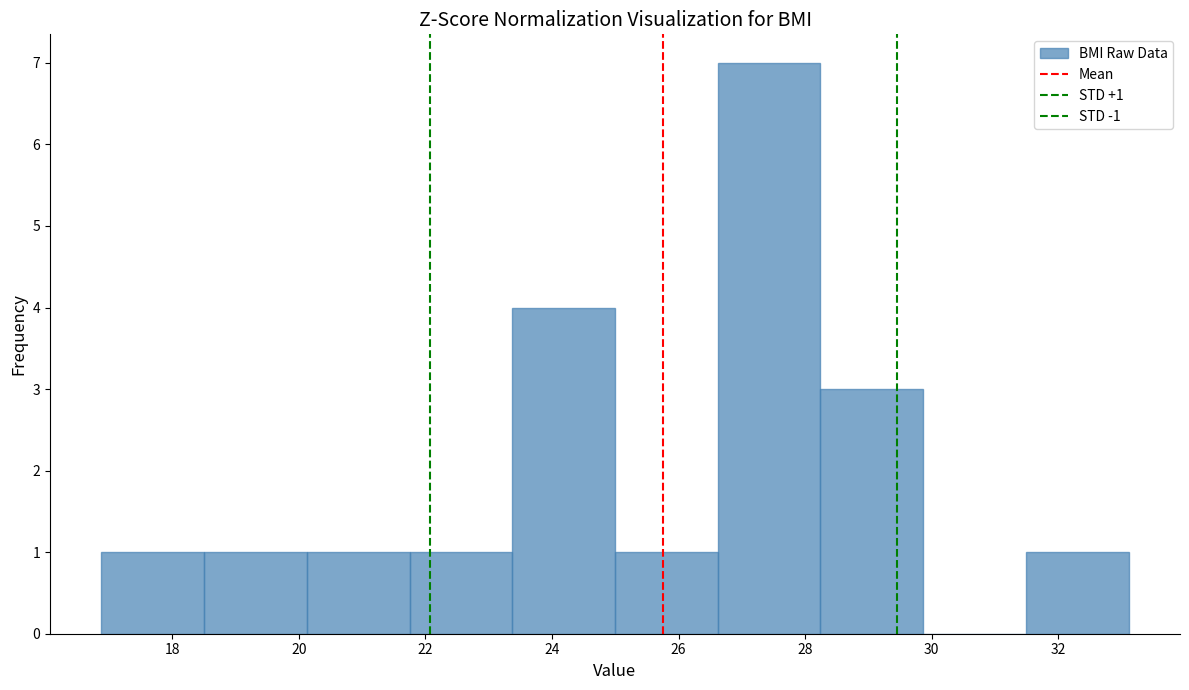

Which range on the x-axis has the tallest bar?

26.6 to 28.2